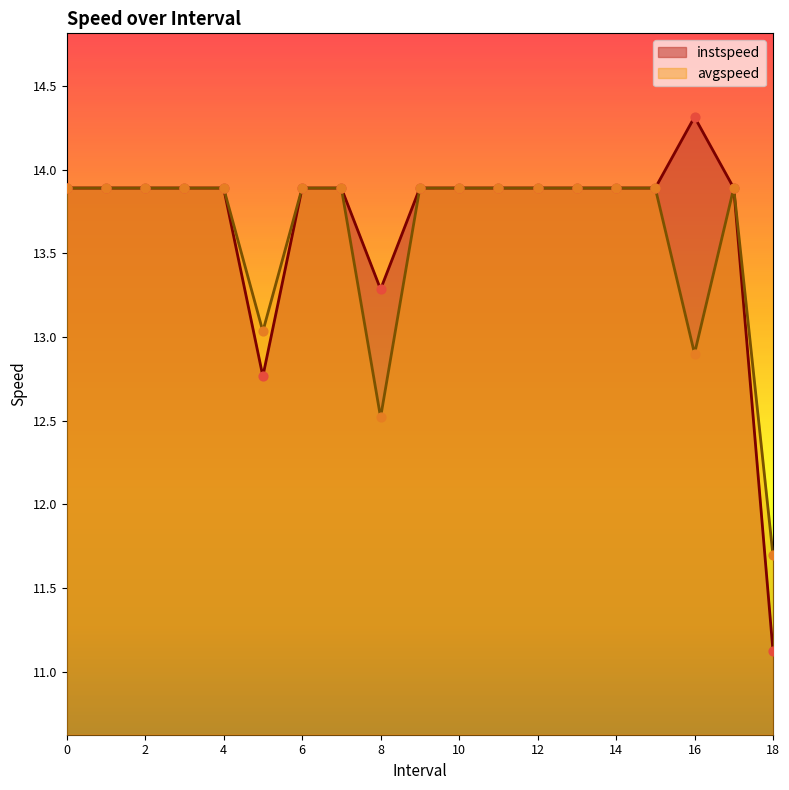

Which series contains the highest Y value?

instspeed